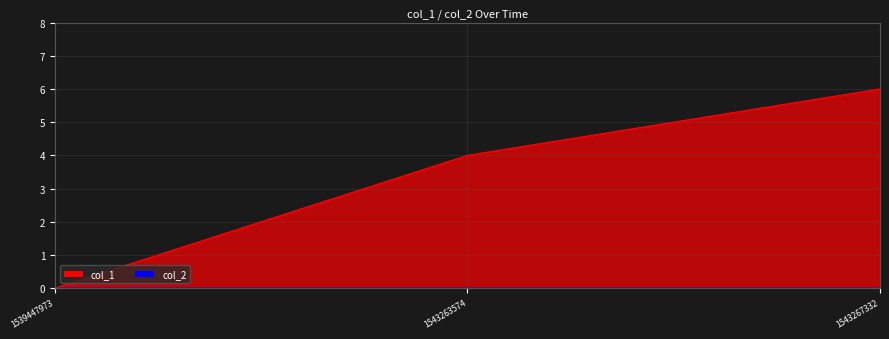

Where is col_1 nearest to the value 3?

1543263574